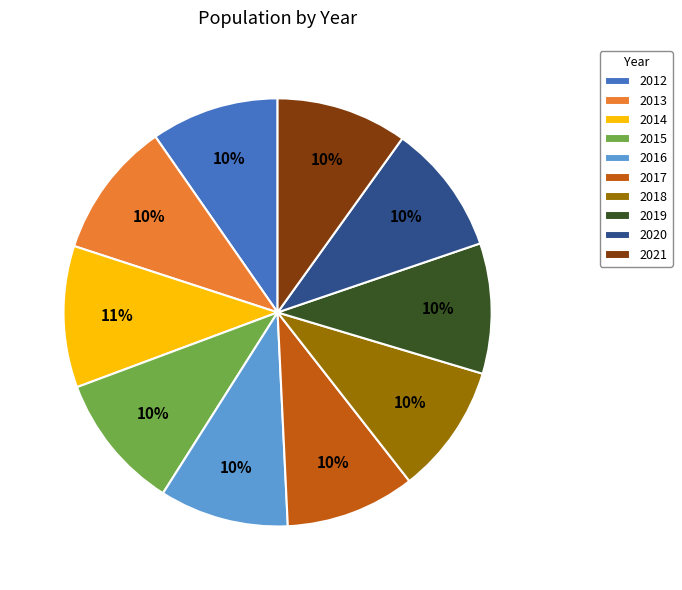

What is the ratio of the value at 2019 to the value at 2015?

1.0